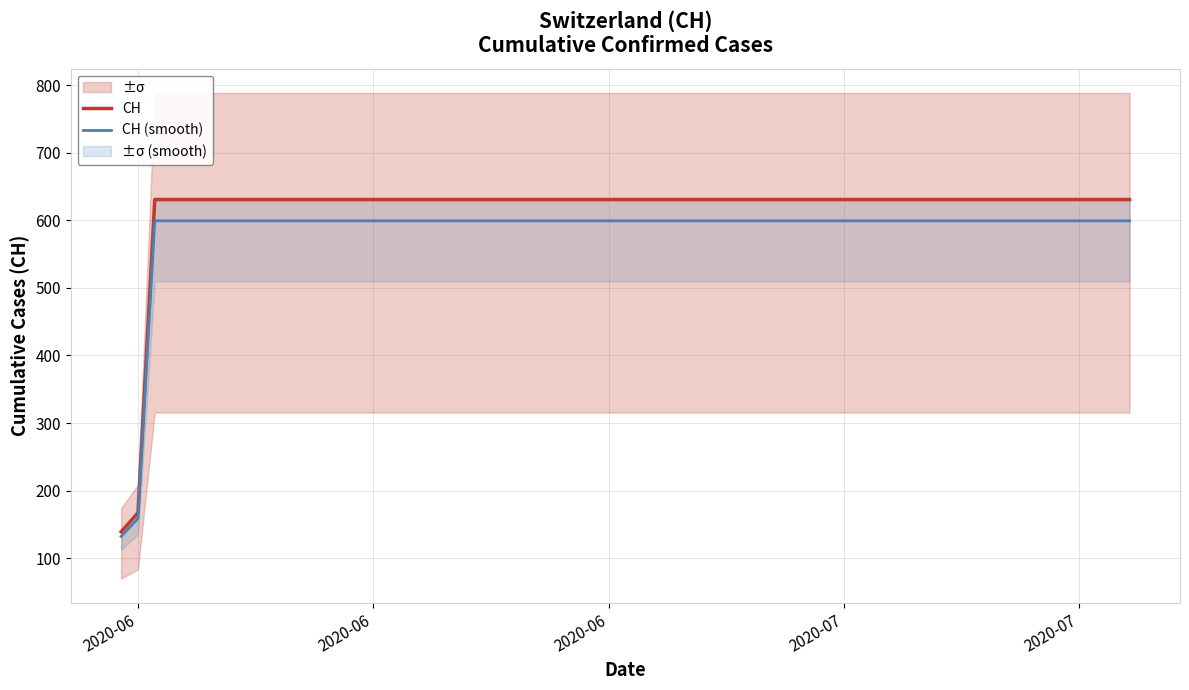

Is it true that CH equals 385.3 at 7?

False